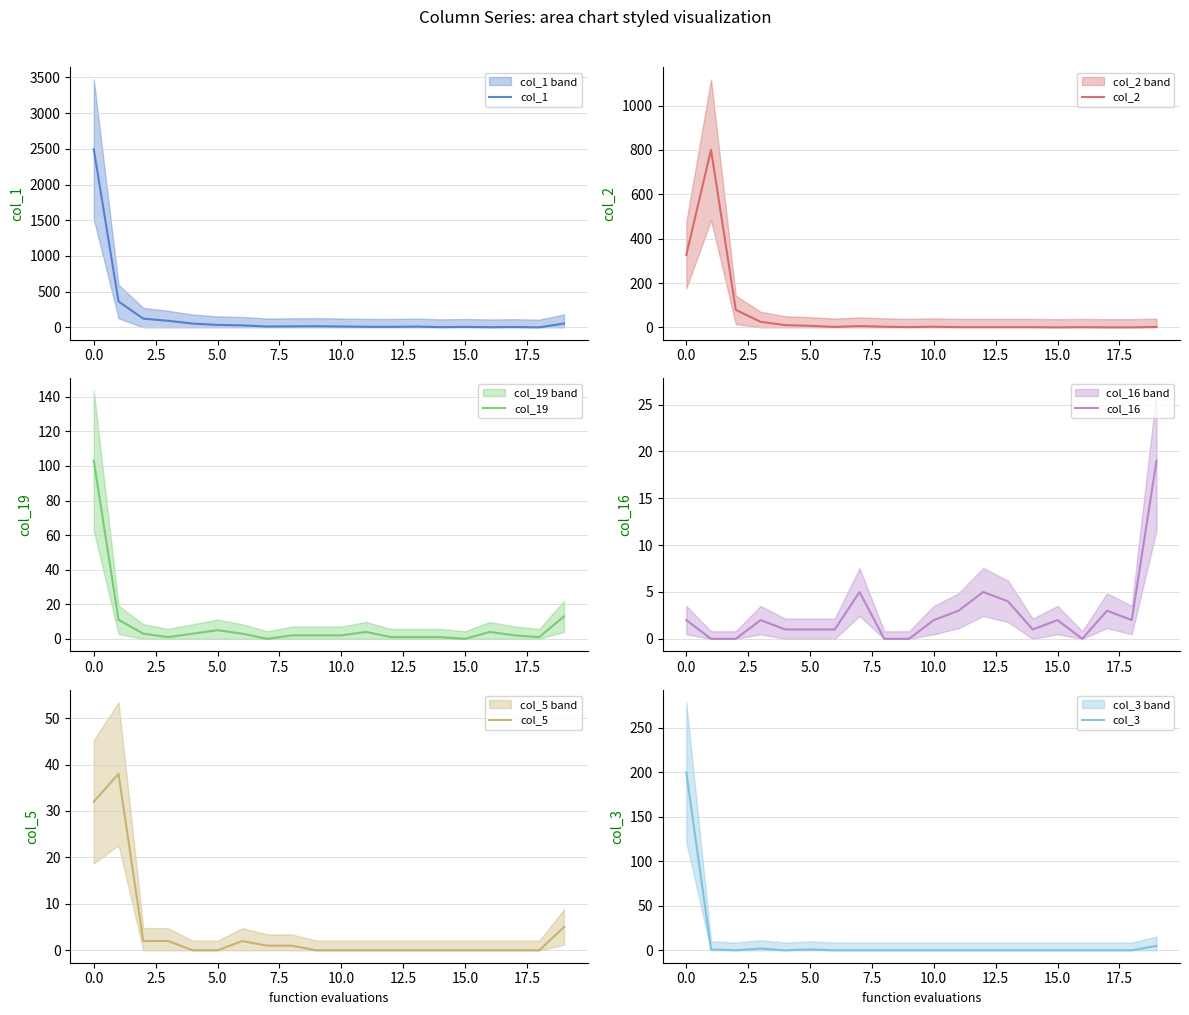

Reading left to right, what are all the values shown in this chart?

col_1: 2492	362	122	92	53	34	28	12	14	16	12	8	7	11	3	7	2	5	0	54
col_2: 326	801	79	25	10	7	2	6	3	1	3	1	1	1	1	0	1	0	0	2
col_19: 103	11	3	1	3	5	3	0	2	2	2	4	1	1	1	0	4	2	1	13
col_16: 2	0	0	2	1	1	1	5	0	0	2	3	5	4	1	2	0	3	2	19
col_5: 32	38	2	2	0	0	2	1	1	0	0	0	0	0	0	0	0	0	0	5
col_3: 200	1	0	2	0	1	0	0	0	0	0	0	0	0	0	0	0	0	0	5